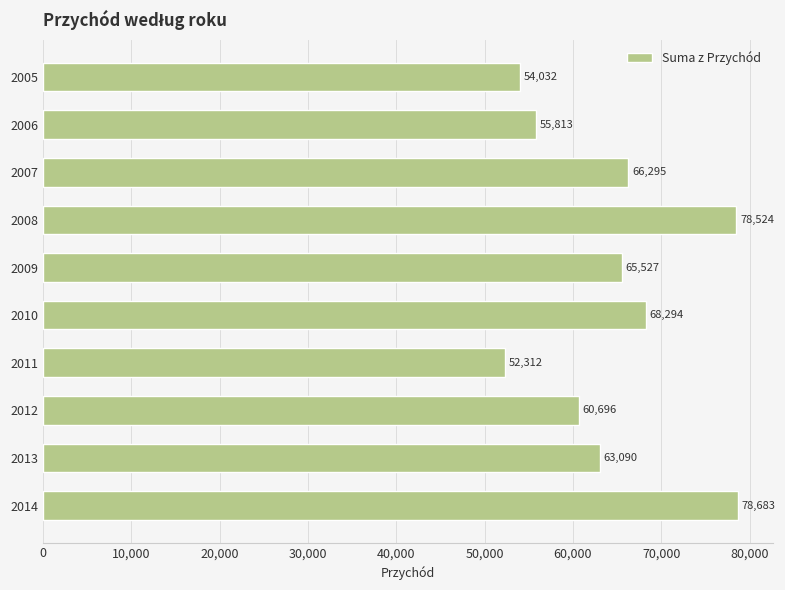

Where is the data nearest to the value 65497?

2009